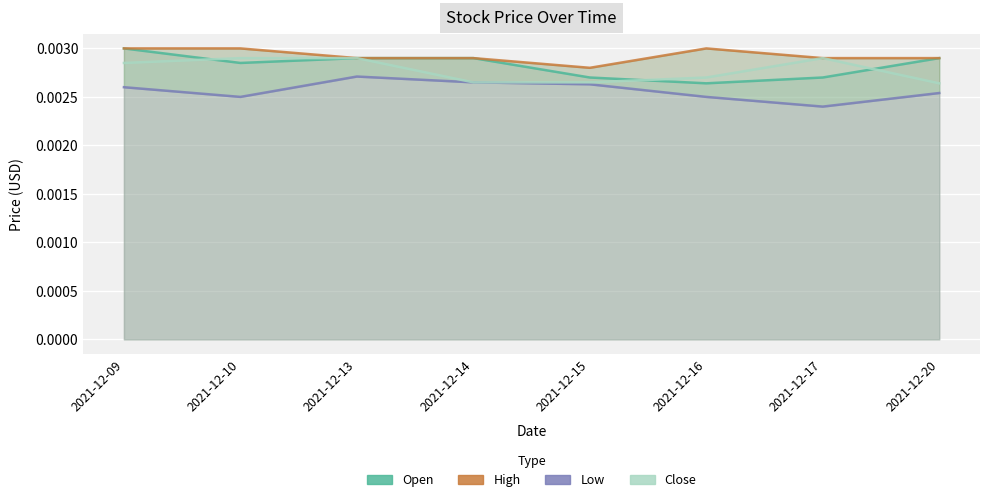

At which category does the chart reach its minimum across all series?

2021-12-17